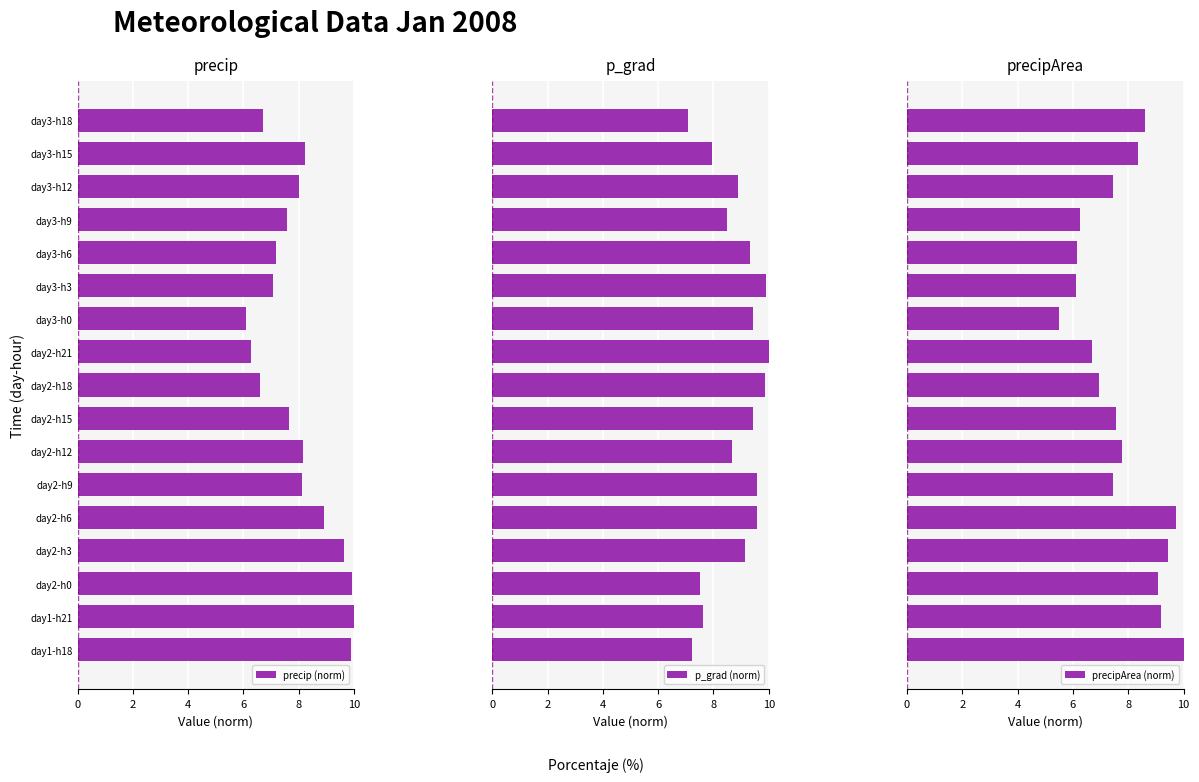

Which series has the largest range (max minus min)?

precipArea (norm)